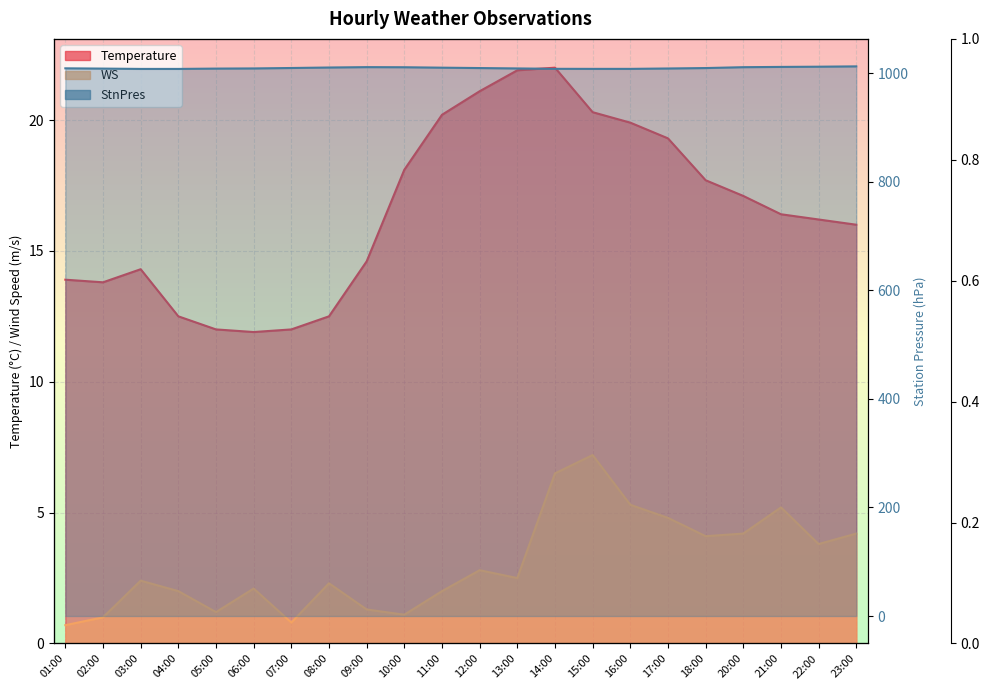

True or false: Temperature has more than 2 points higher than both neighbors.

False